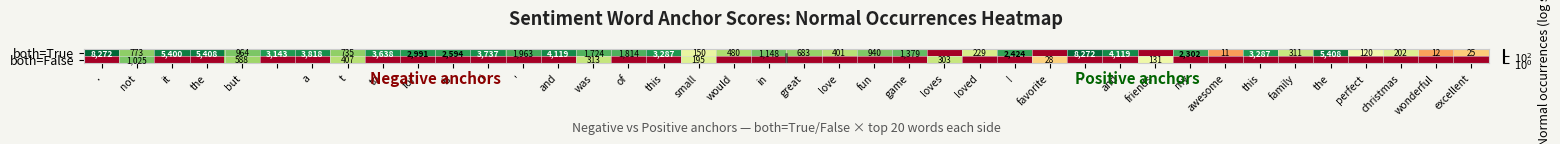

What is the minimum value for both=False?

1